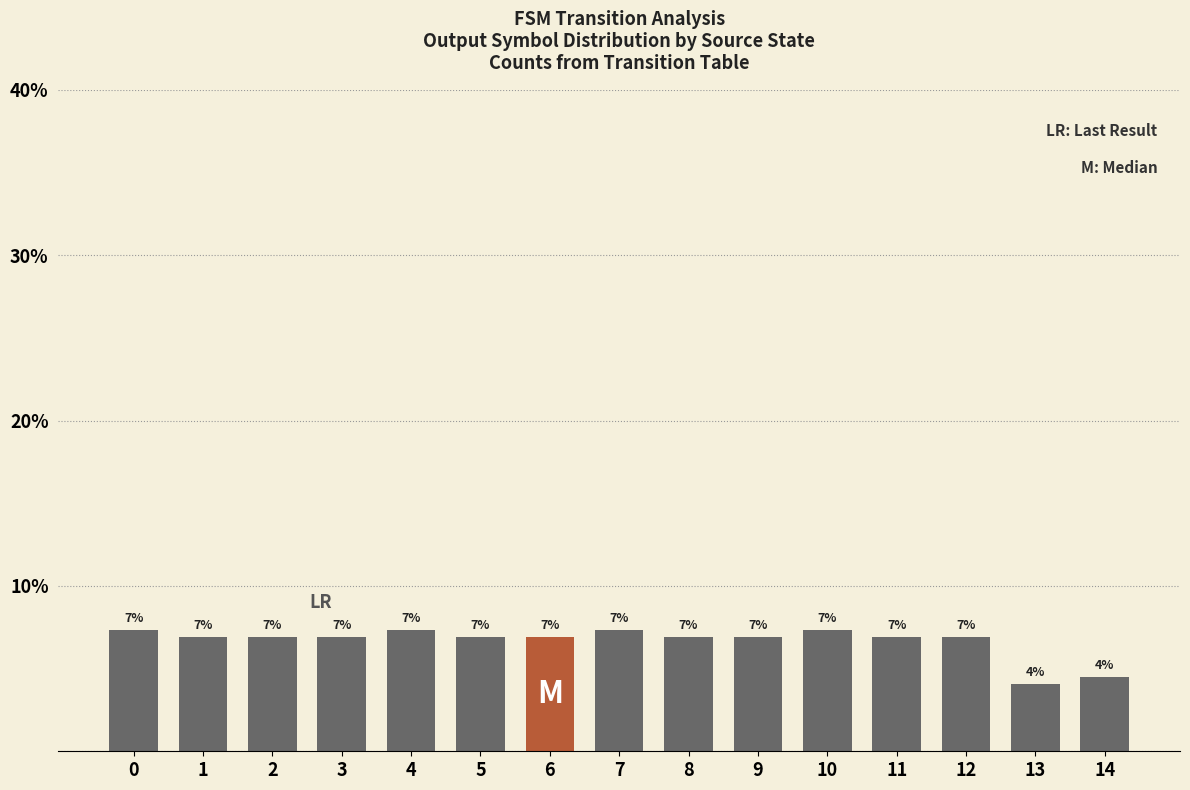

List the labels in order of value, smallest first.

13, 14, 1, 2, 3, 5, 6, 8, 9, 11, 12, 0, 4, 7, 10